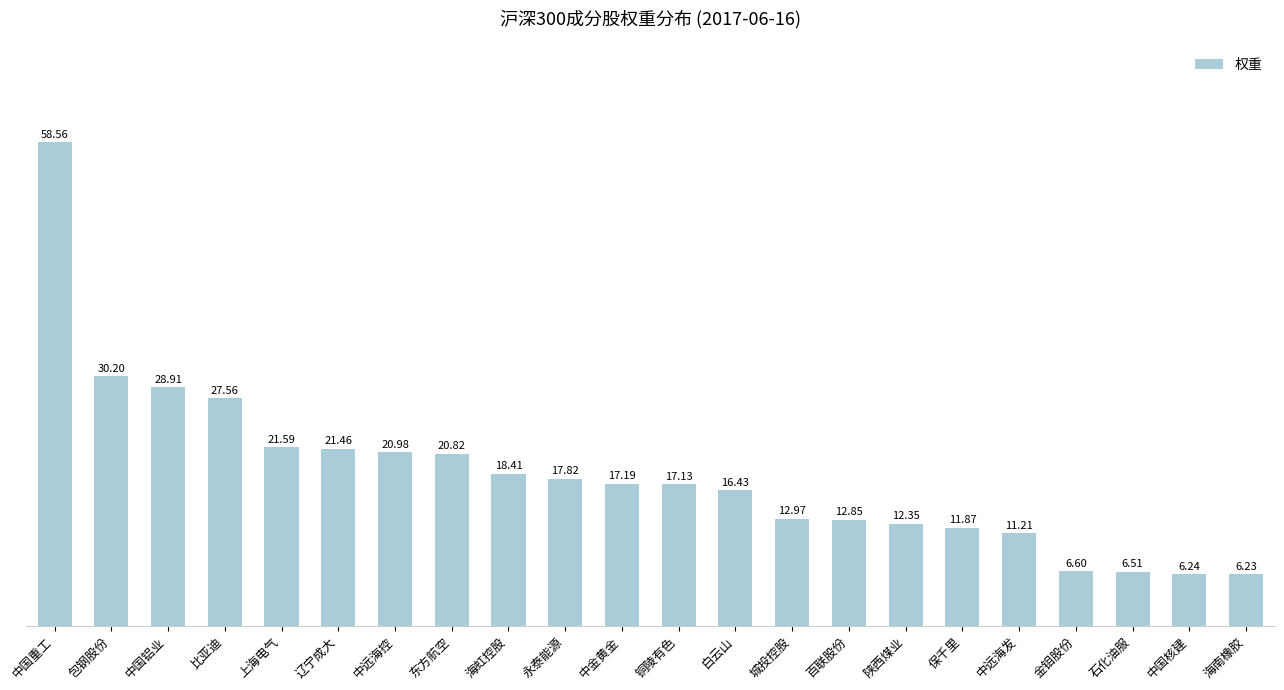

The value at 比亚迪 is 8.5. True or false?

False